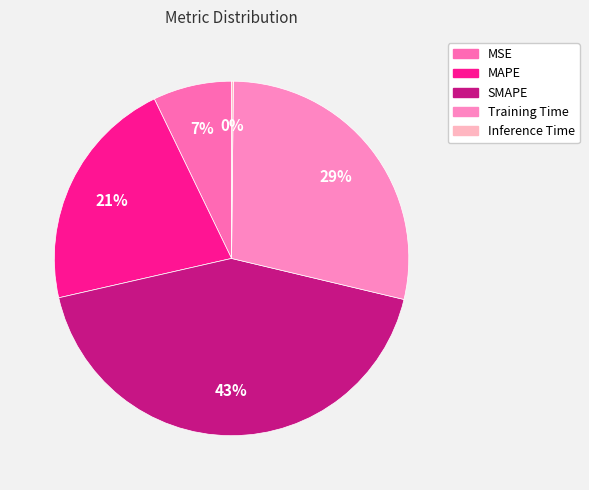

To the nearest percent, what portion does SMAPE represent?

43%